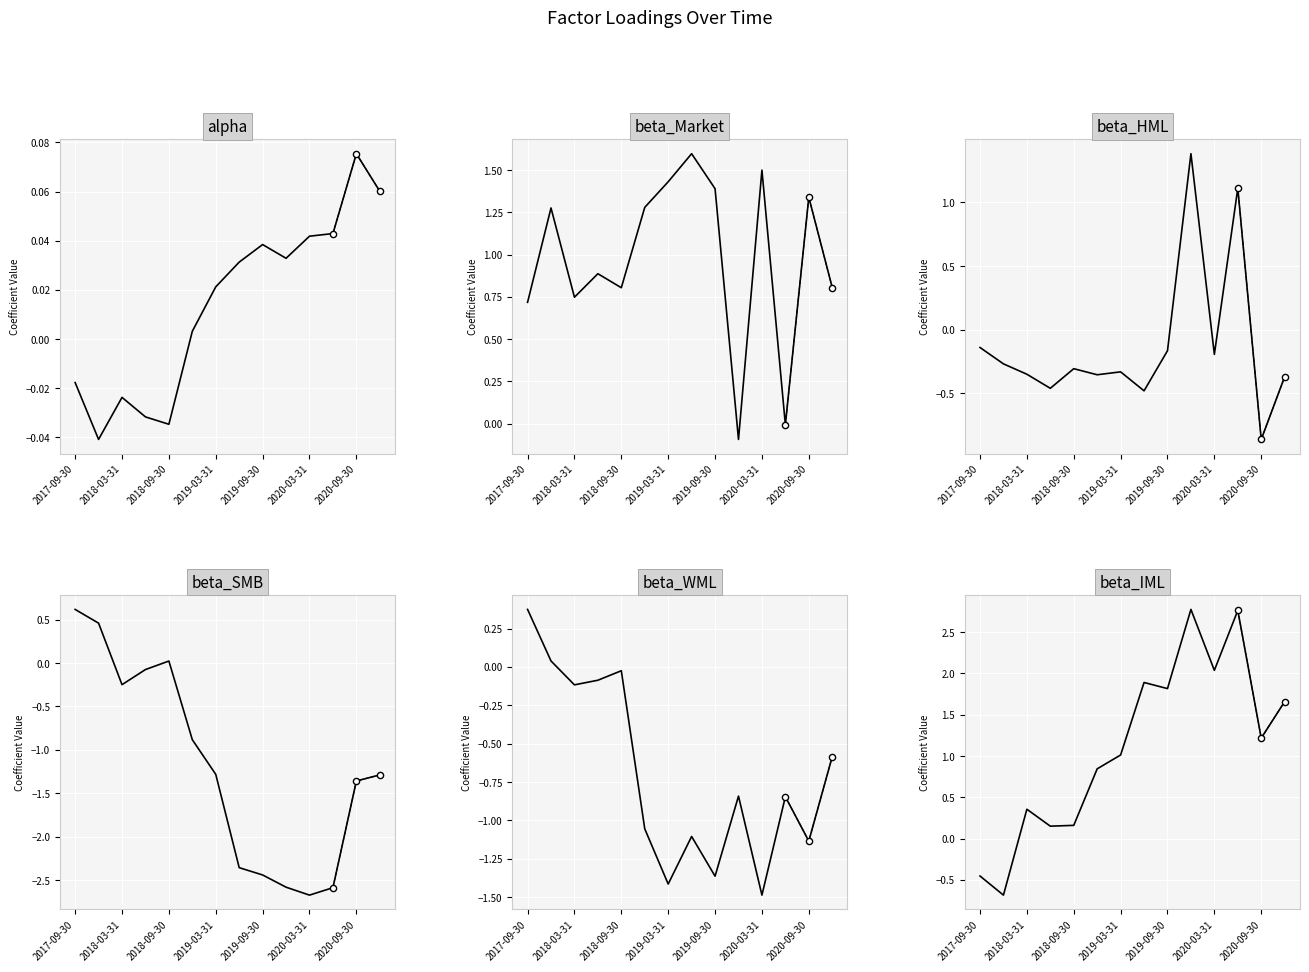

Which series reaches the maximum Y coordinate?

beta_IML